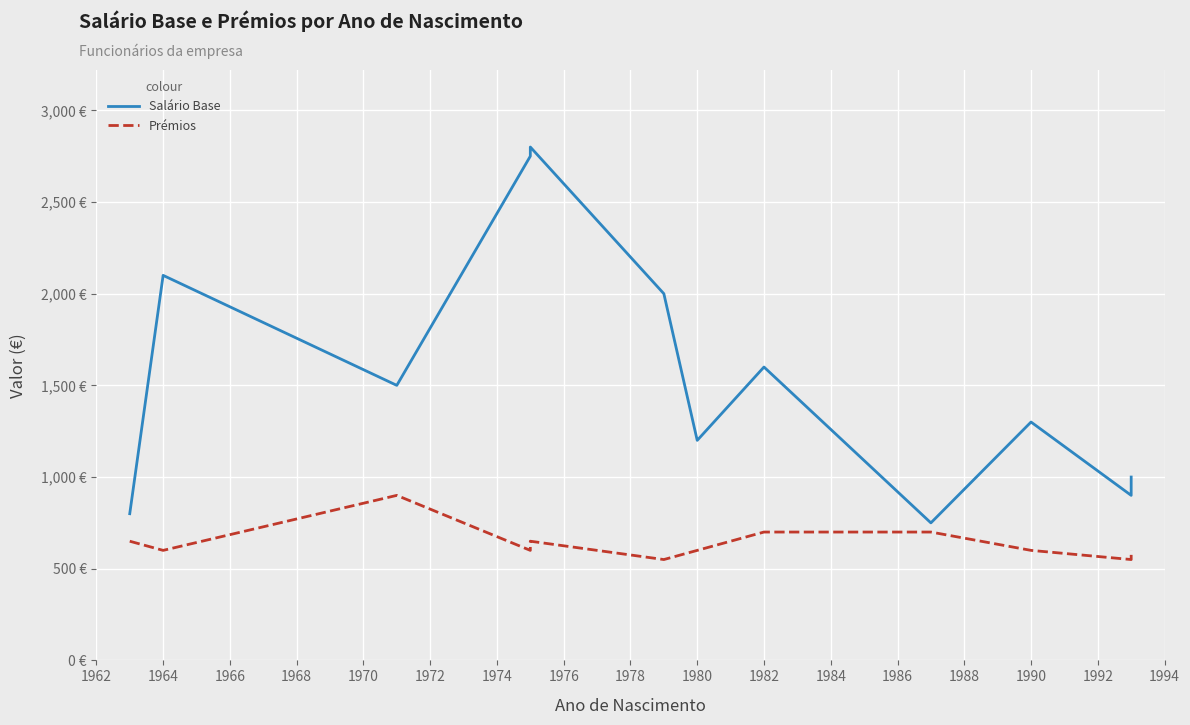

How many lines are shown in the chart?

2